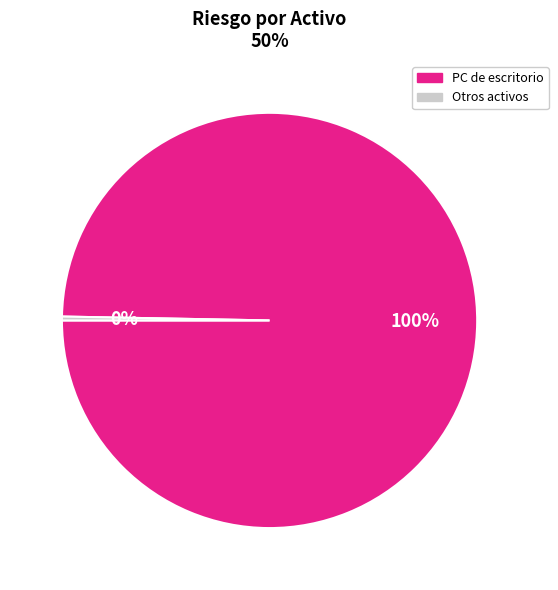

Count the number of slices in the pie.

2